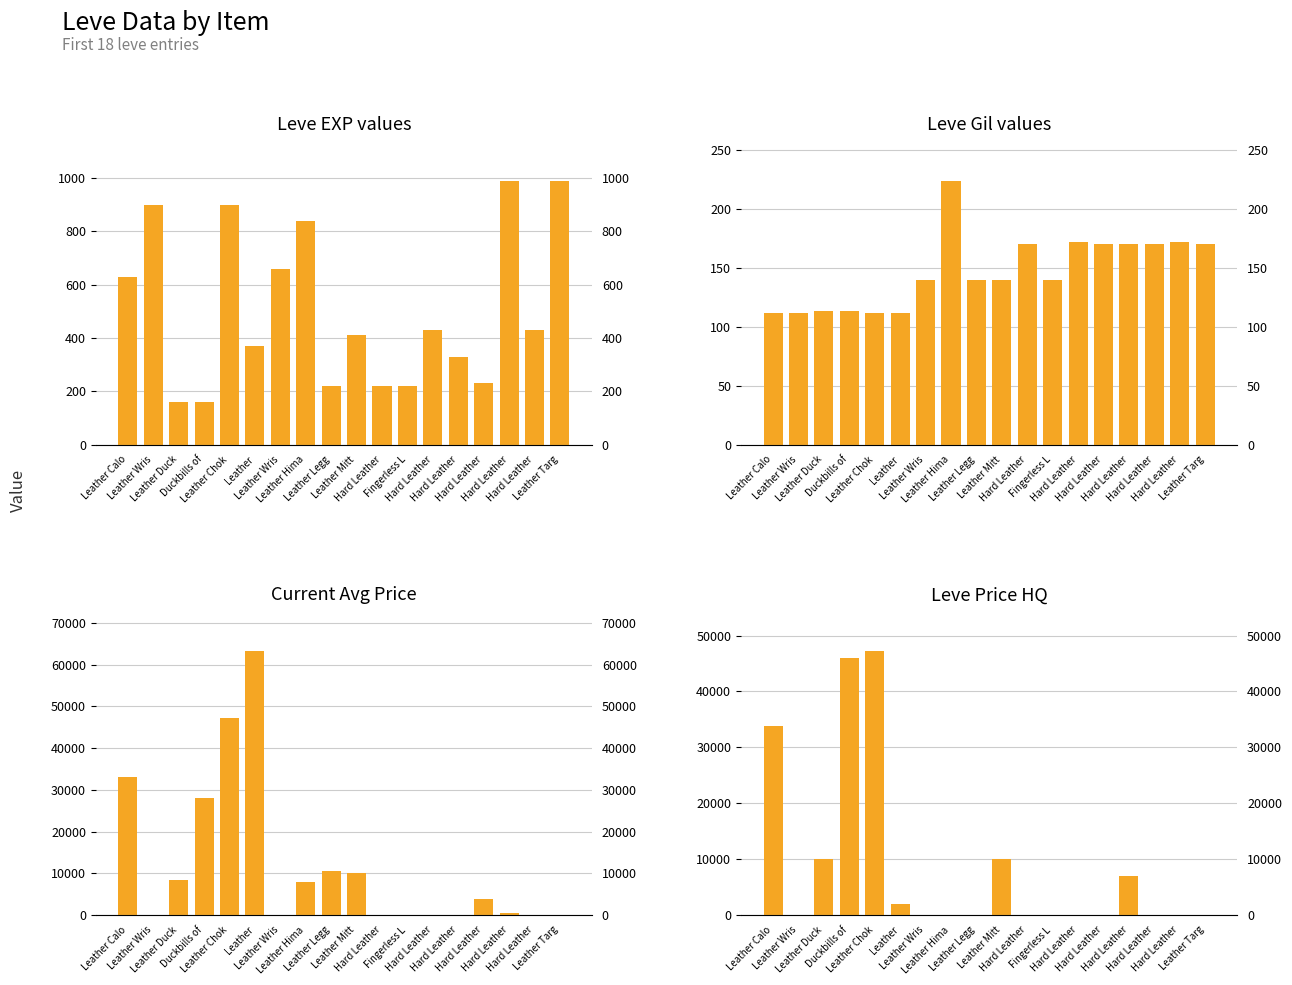

What is the average value of the Leve Gil series?

147